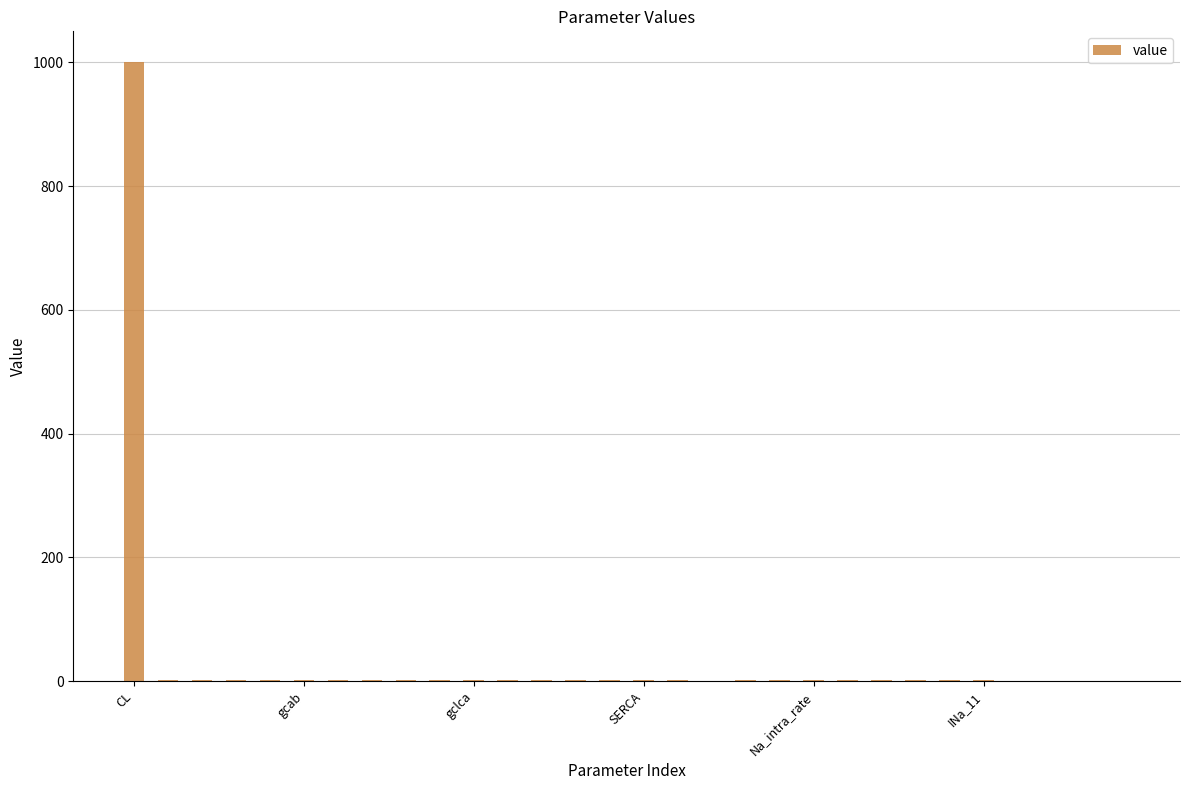

What is the greatest value displayed?

1000.0